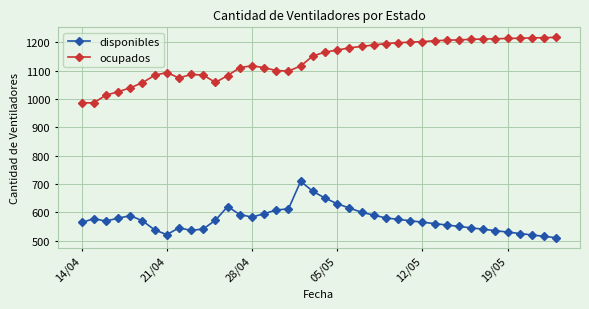

What is the difference between the maximum and minimum values in the ocupados series?

231